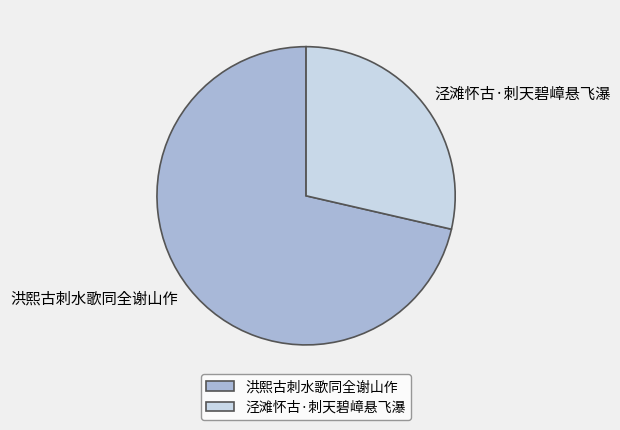

Which has a higher value, 洪熙古刺水歌同全谢山作 or 泾滩怀古·刺天碧嶂悬飞瀑?

洪熙古刺水歌同全谢山作